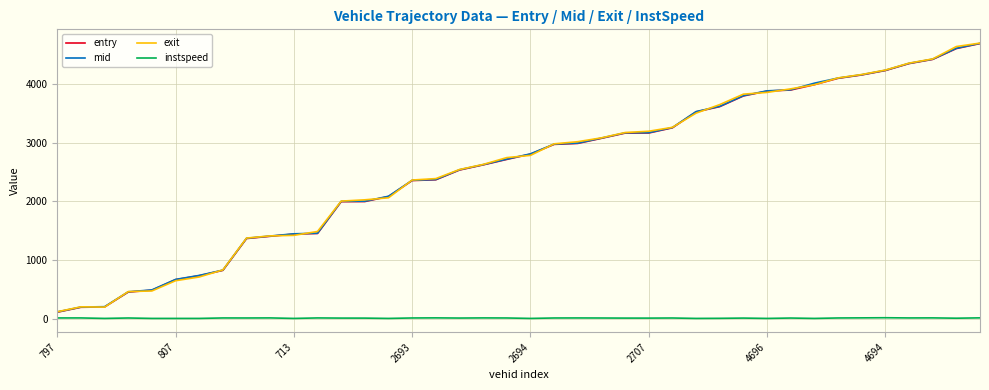

What is the highest value of the mid series?

4698.2